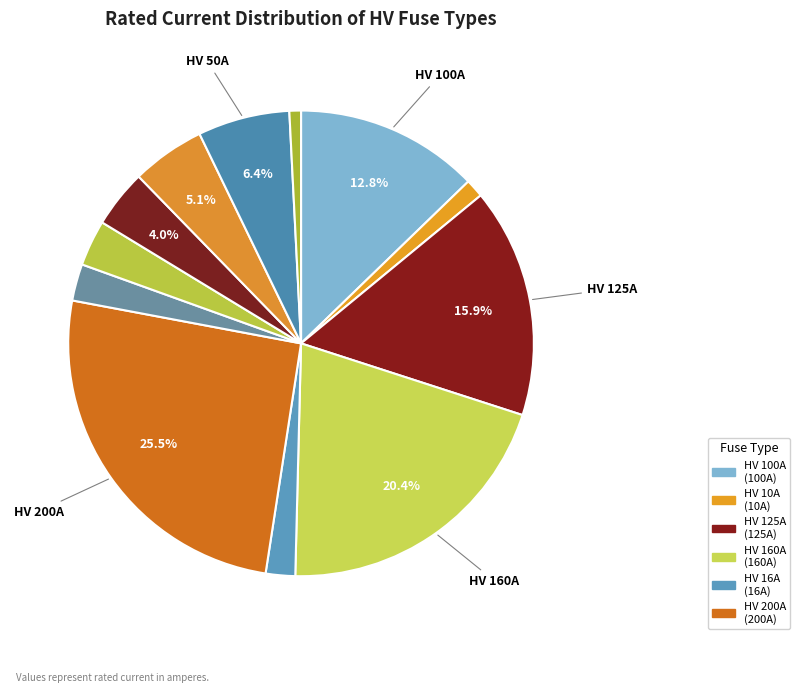

How many segments does this pie chart have?

12